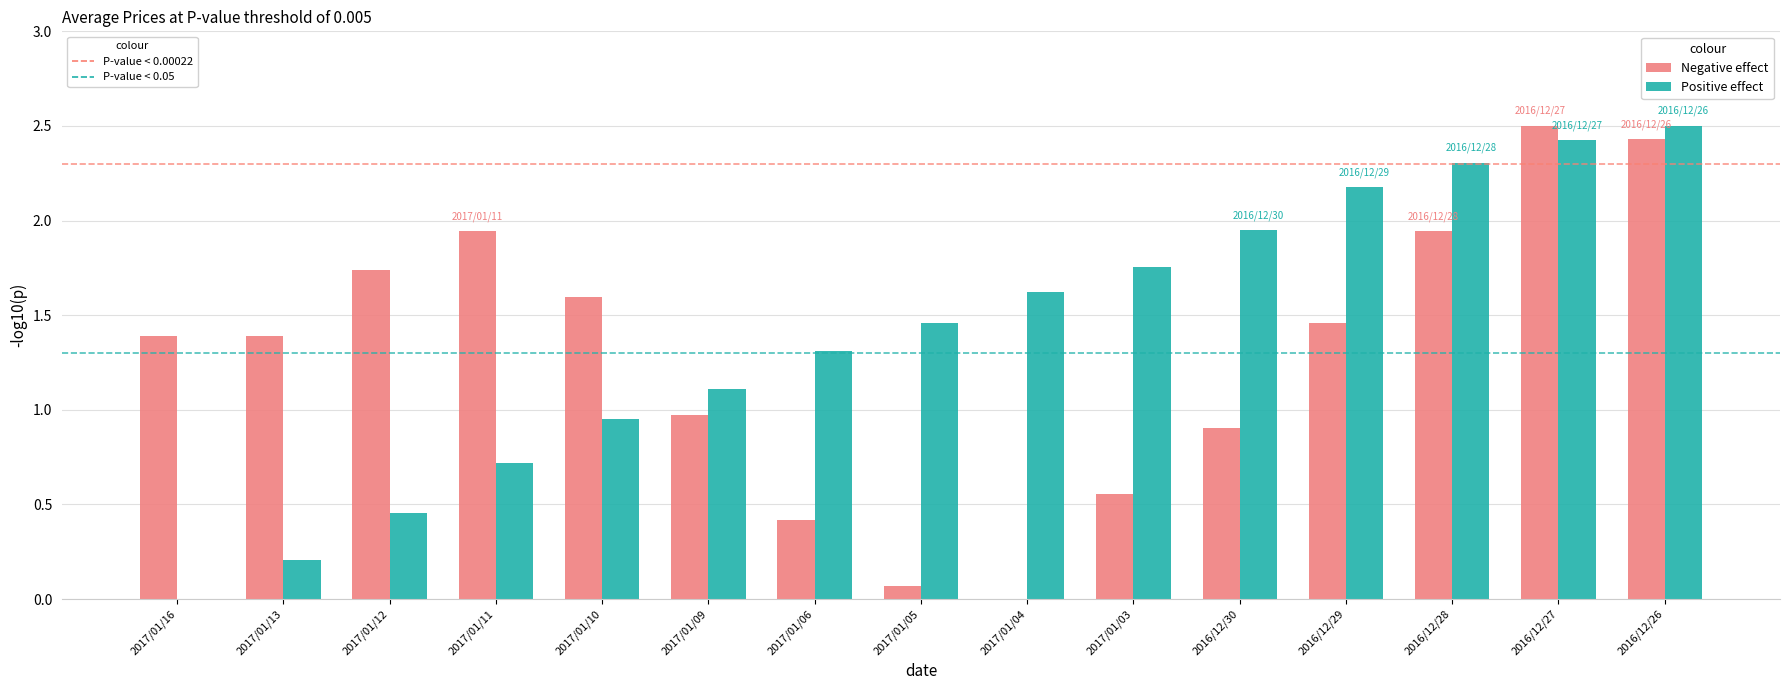

What is the total value across all series at 2016/12/27?

4.9